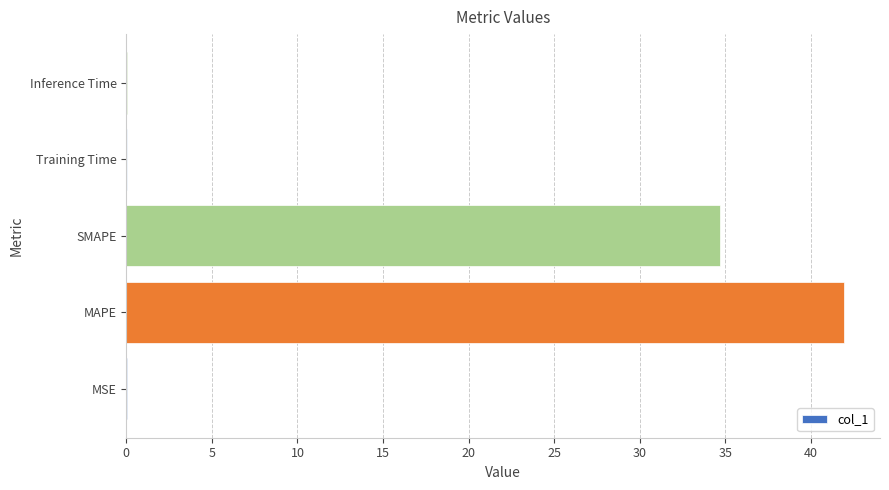

What is the greatest value displayed?

41.9